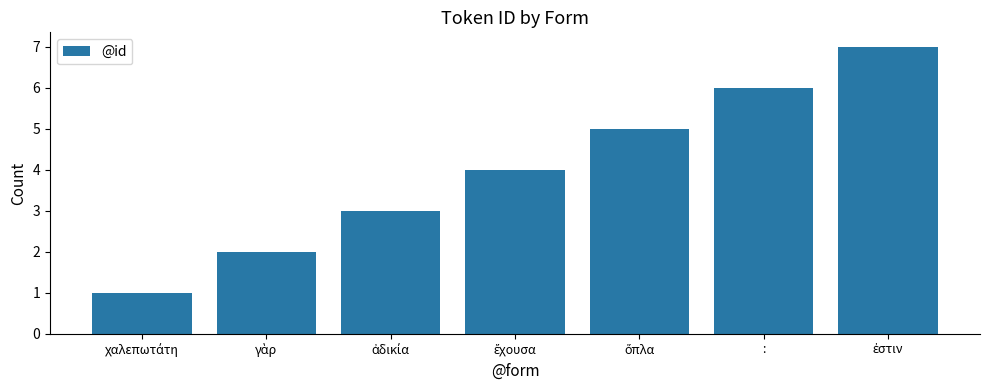

What is the approximate value at :?

6